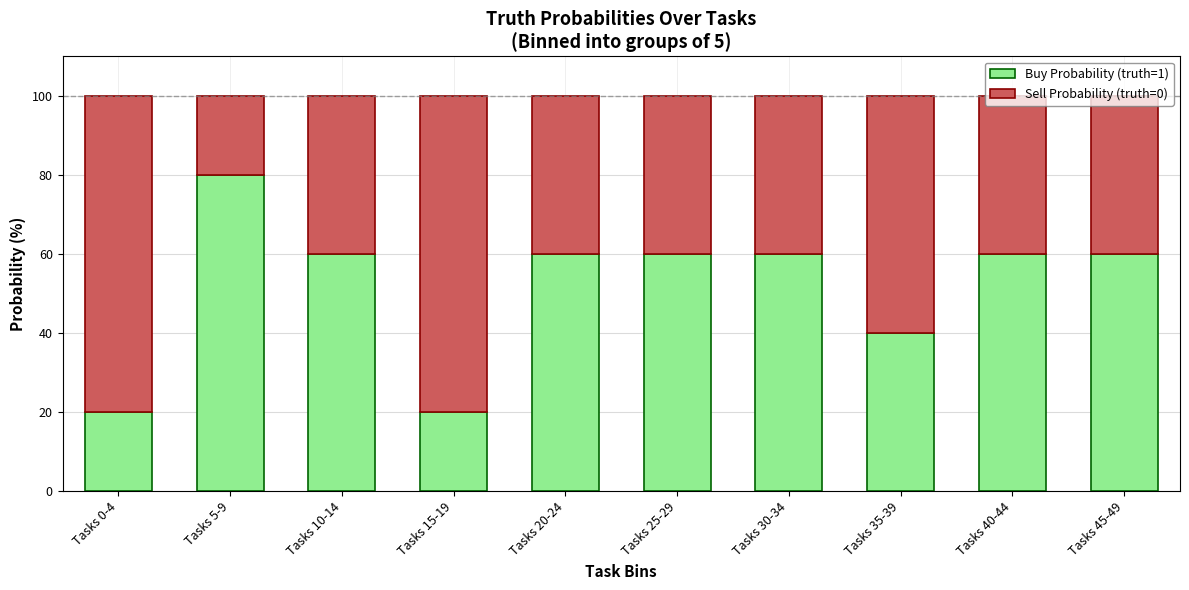

What is the total value across all series at Tasks 5-9?

100